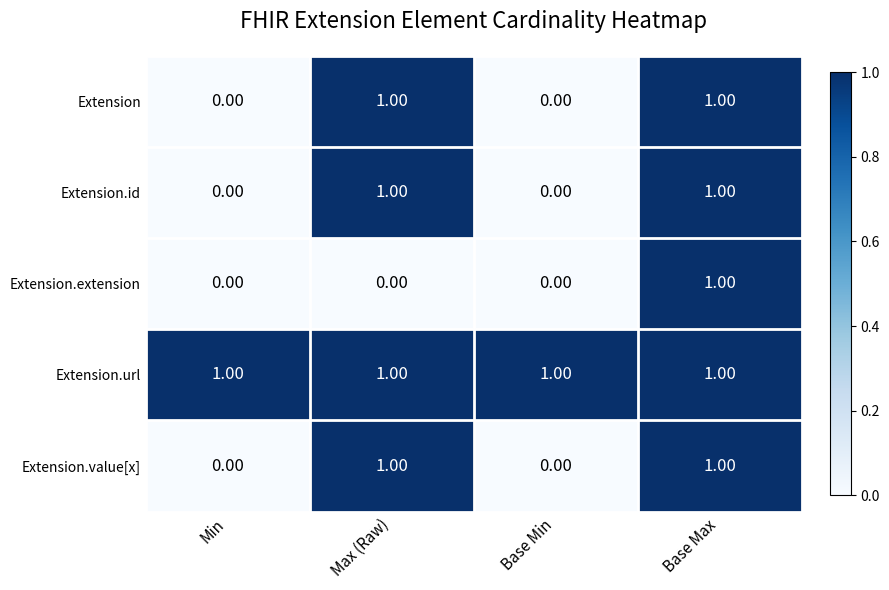

At how many categories does at least one series exceed 0?

4